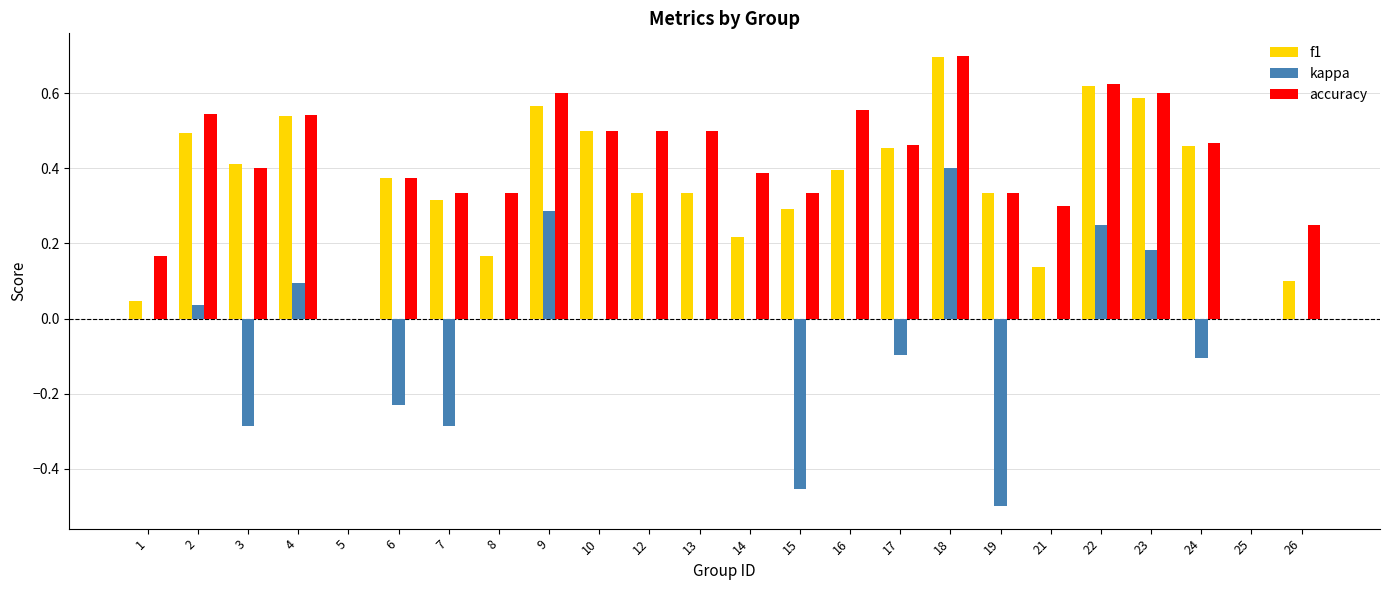

How many series are shown in this chart?

3